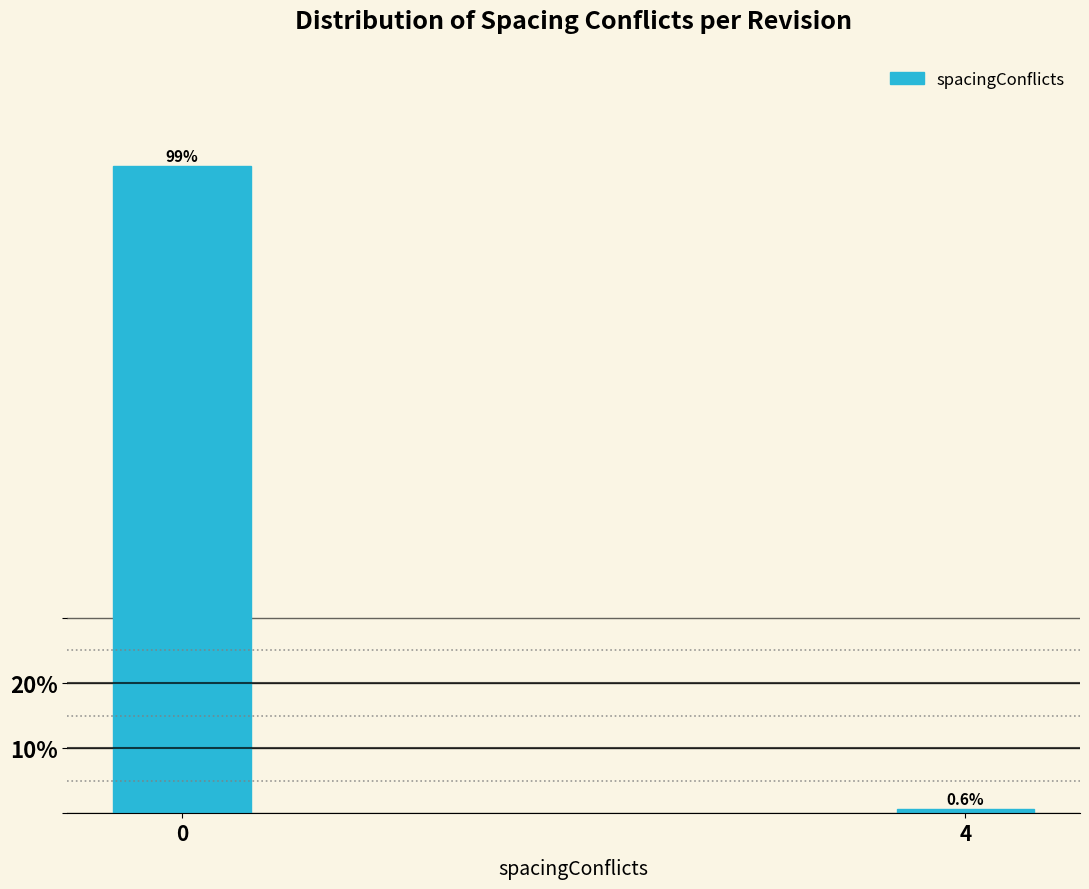

Reading right to left, what are all the values shown in this chart?

4=0.6	0=99.4